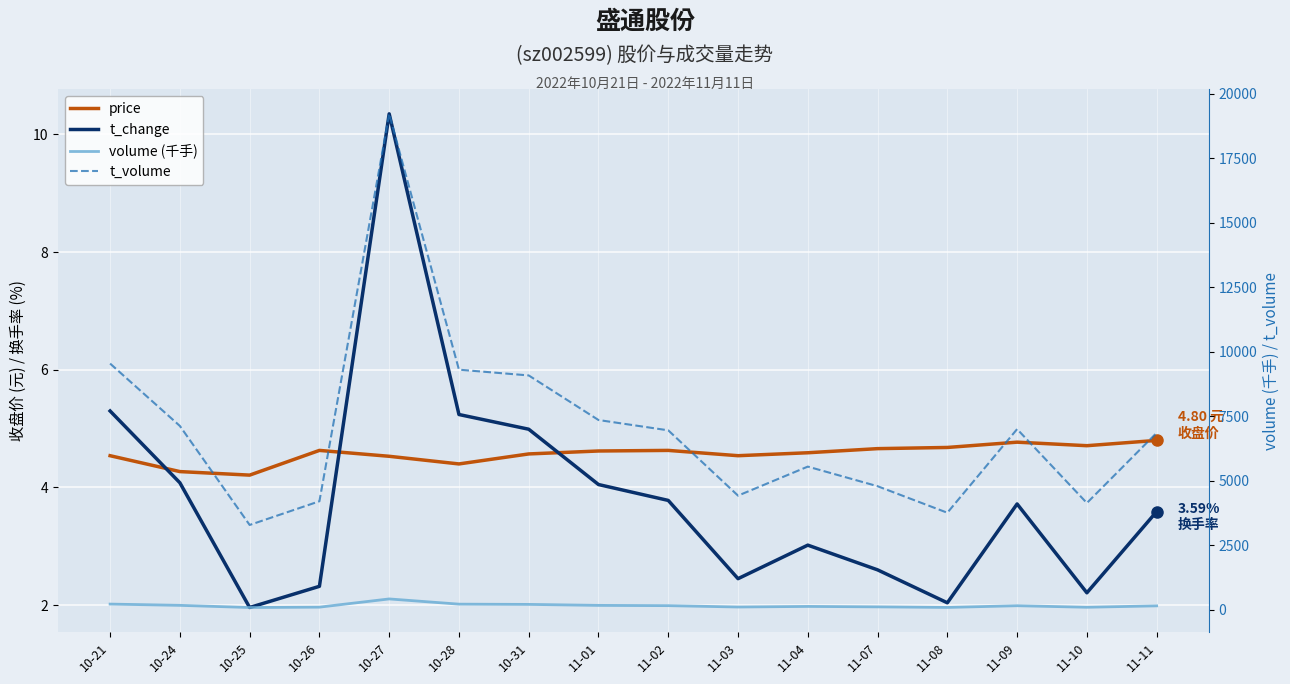

True or false: volume (千手) and t_volume intersect in this chart.

False